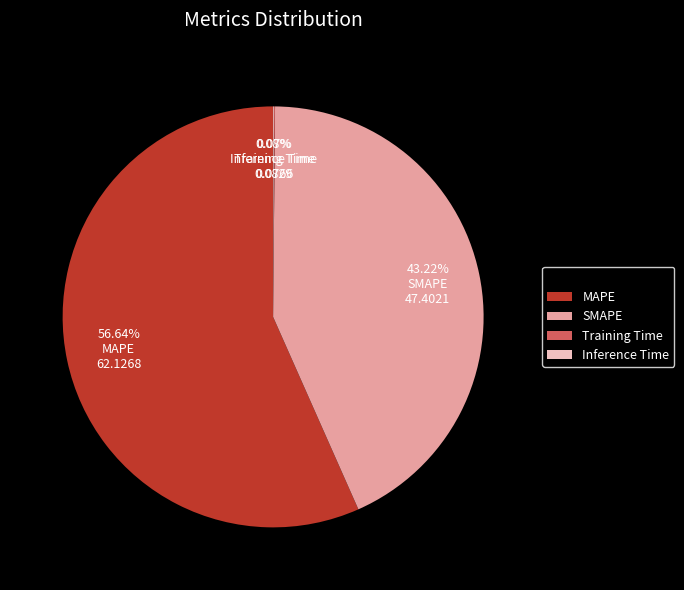

Do MAPE and SMAPE together represent more than half of the pie?

Yes